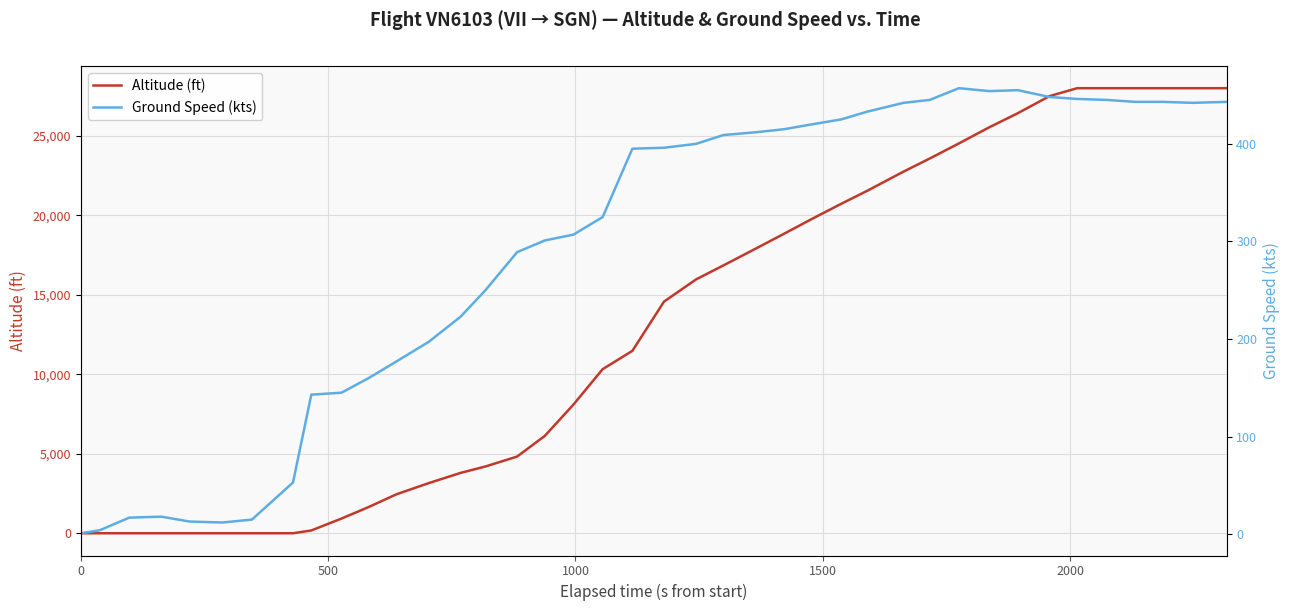

What is the value of the Altitude (ft) point at the 31st from the left?

24525